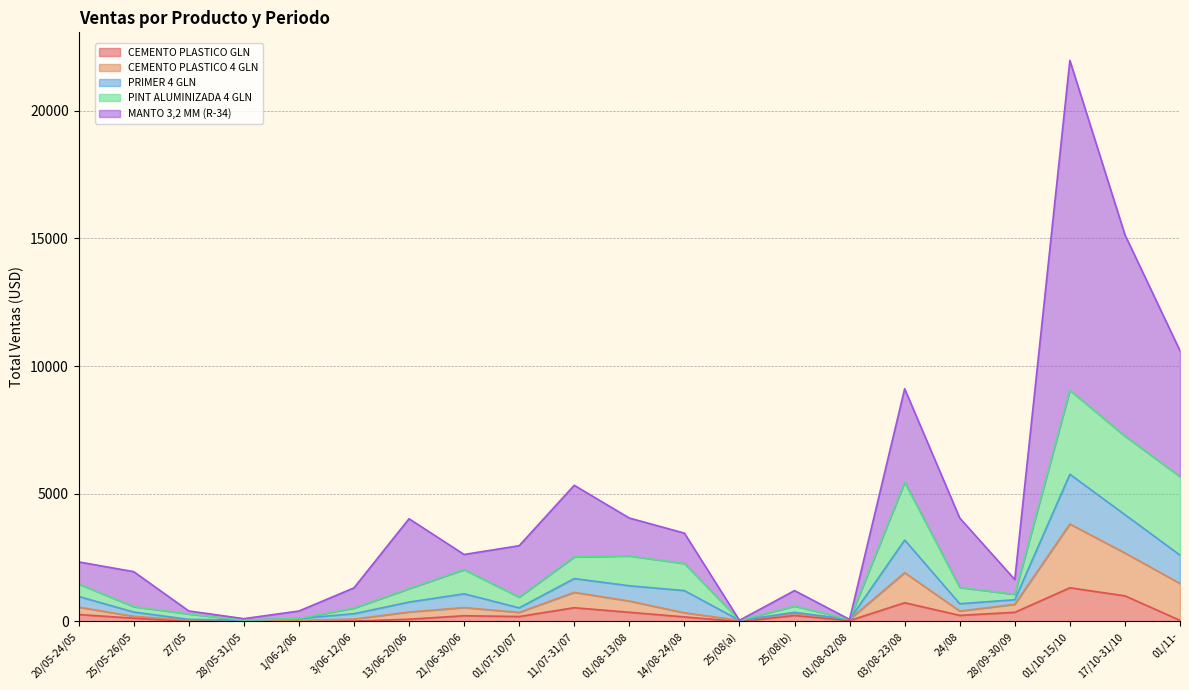

The value of CEMENTO PLASTICO GLN at 24/08 is 317. True or false?

False